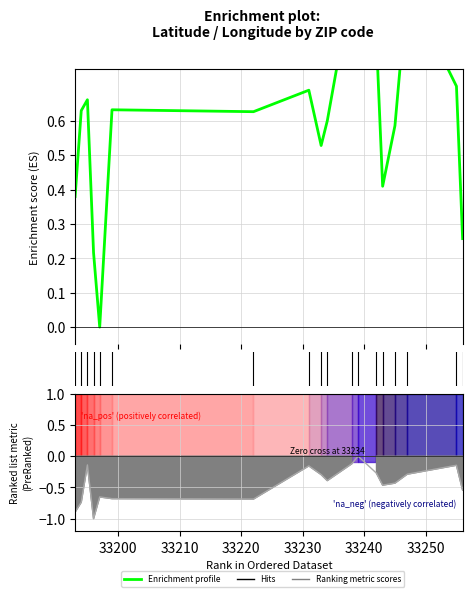

What is the average value?

0.6